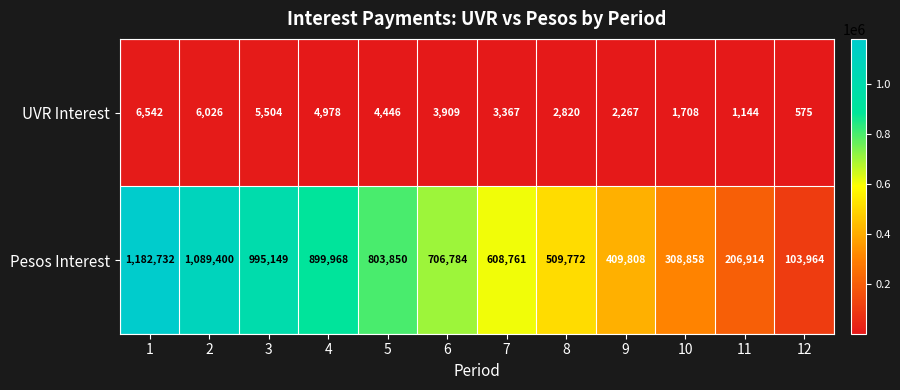

Reading left to right, what are all the values shown in this chart?

UVR Interest: 1=6542	2=6026	3=5504	4=4978	5=4446	6=3909	7=3367	8=2820	9=2267	10=1708	11=1144	12=575
Pesos Interest: 1=1182732	2=1089400	3=995149	4=899968	5=803850	6=706784	7=608761	8=509772	9=409808	10=308858	11=206914	12=103964